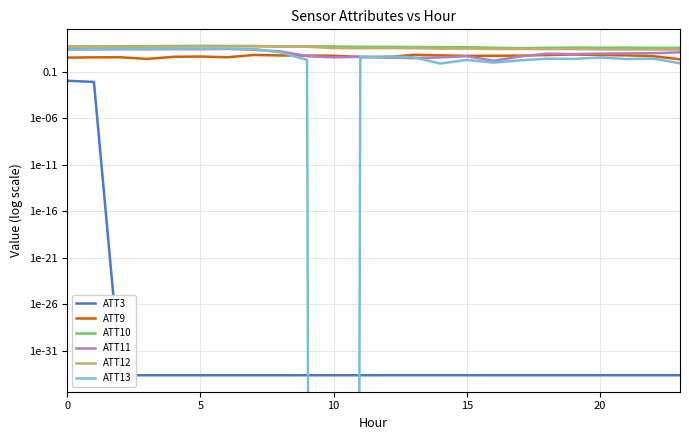

Rank the series by their maximum value, from lowest to highest.

ATT3, ATT9, ATT11, ATT13, ATT12, ATT10